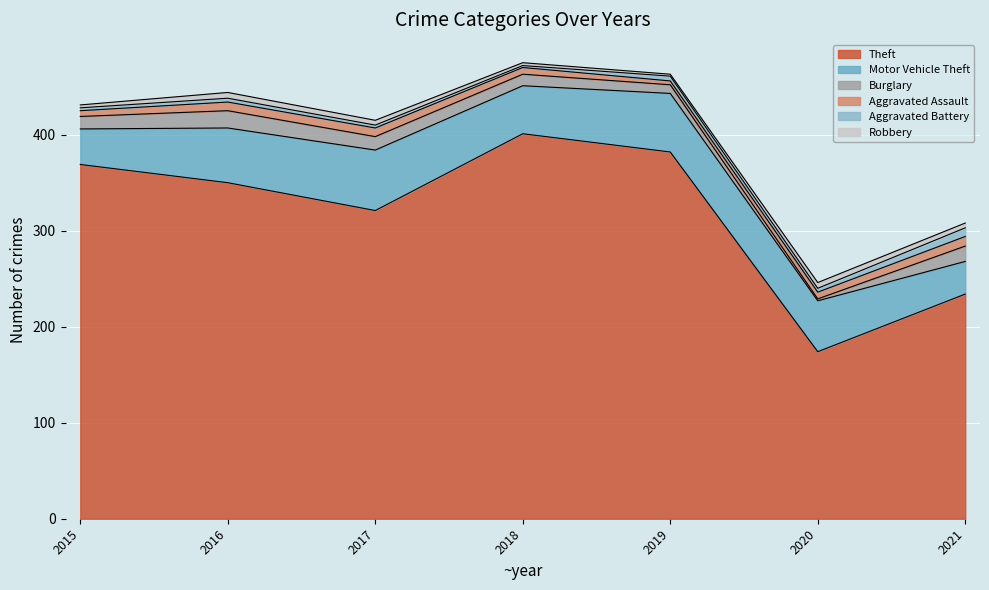

The Robbery series shows 10 at 2020. True or false?

False